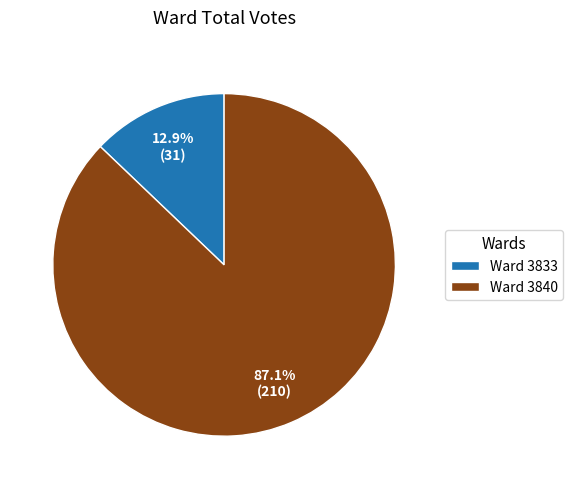

Do Ward 3833 and Ward 3840 together represent more than half of the pie?

Yes